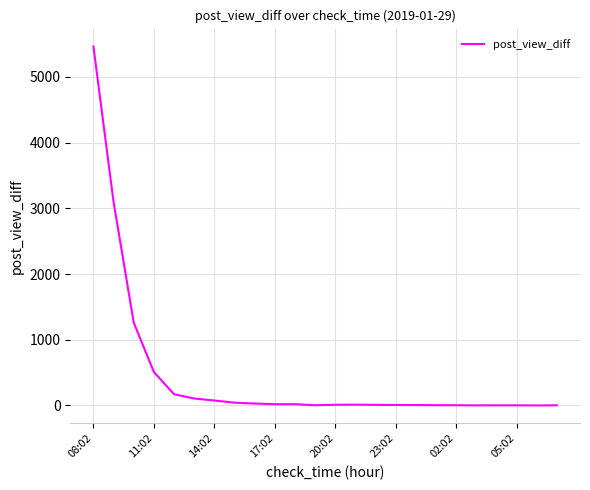

What is the maximum value shown in the chart?

5462